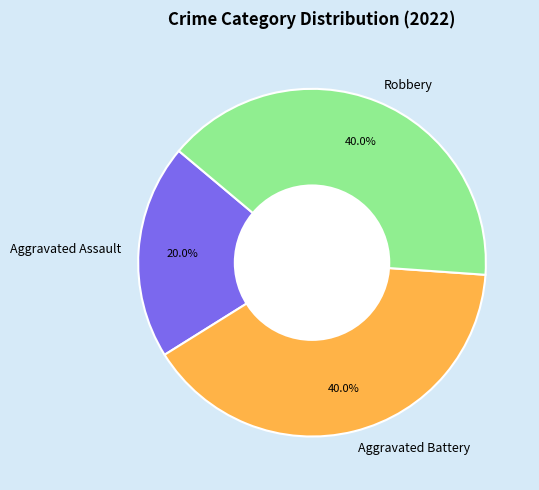

To the nearest percent, what is the difference between the largest and smallest slice percentages?

20%